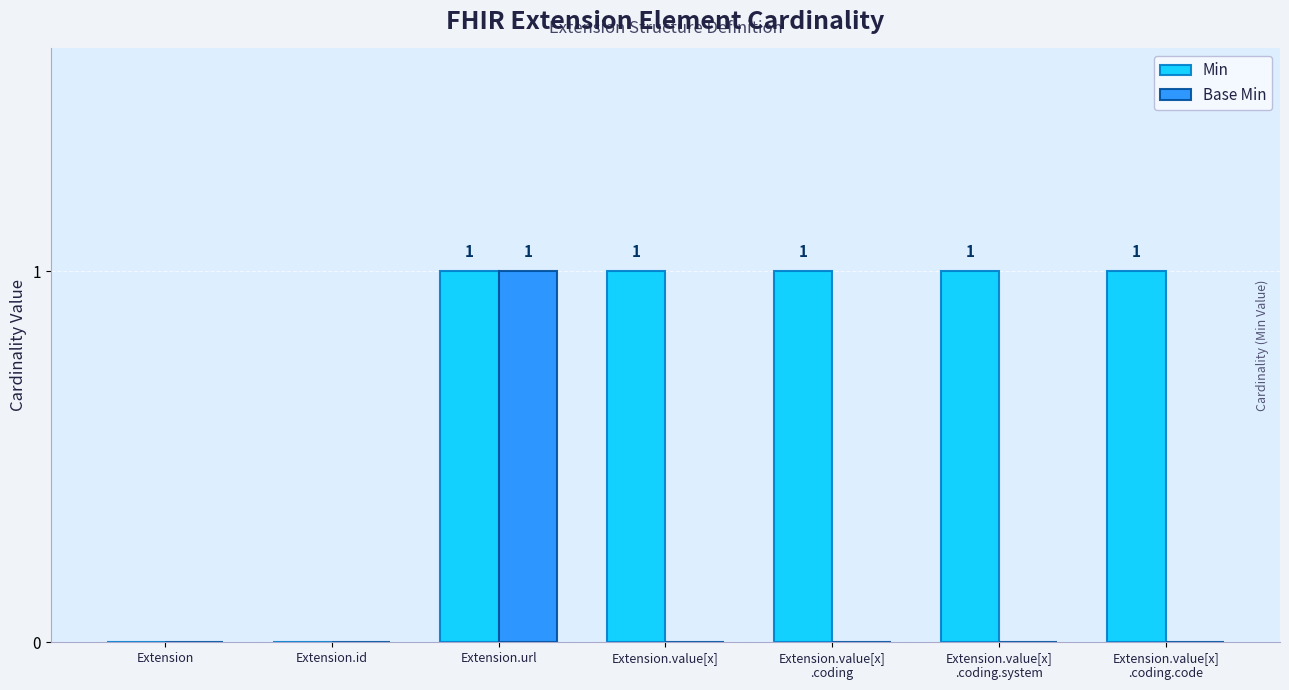

At which label does Base Min reach its peak?

Extension.url